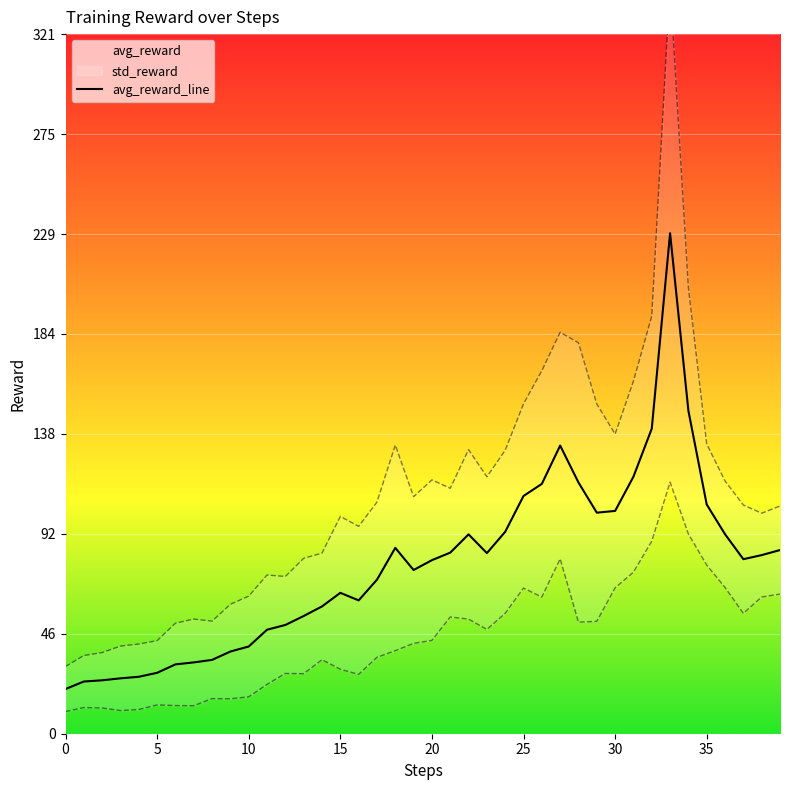

At which category does the chart reach its peak across all series?

33